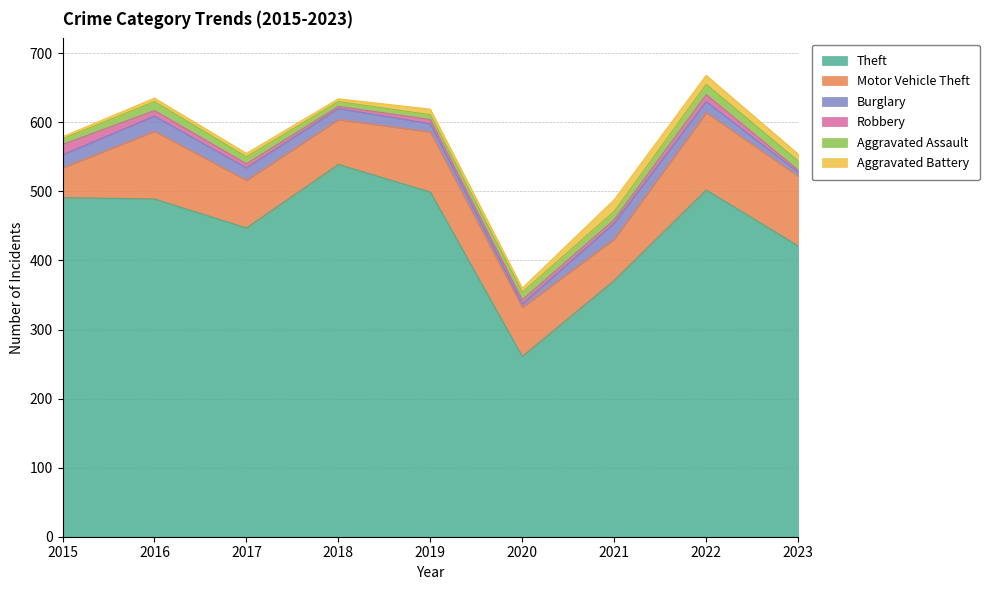

The value of Burglary at 2016 is 22. True or false?

True